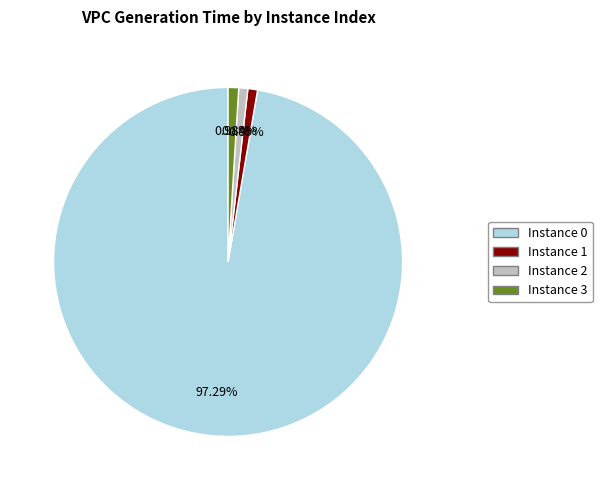

Combined, do Instance 3 and Instance 1 account for over 50%?

No